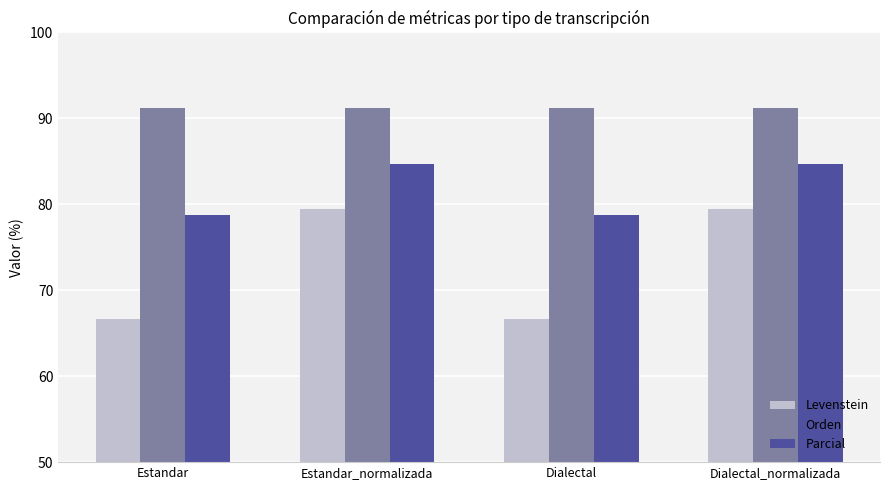

Between Dialectal and Dialectal_normalizada, which series saw the biggest shift?

Levenstein